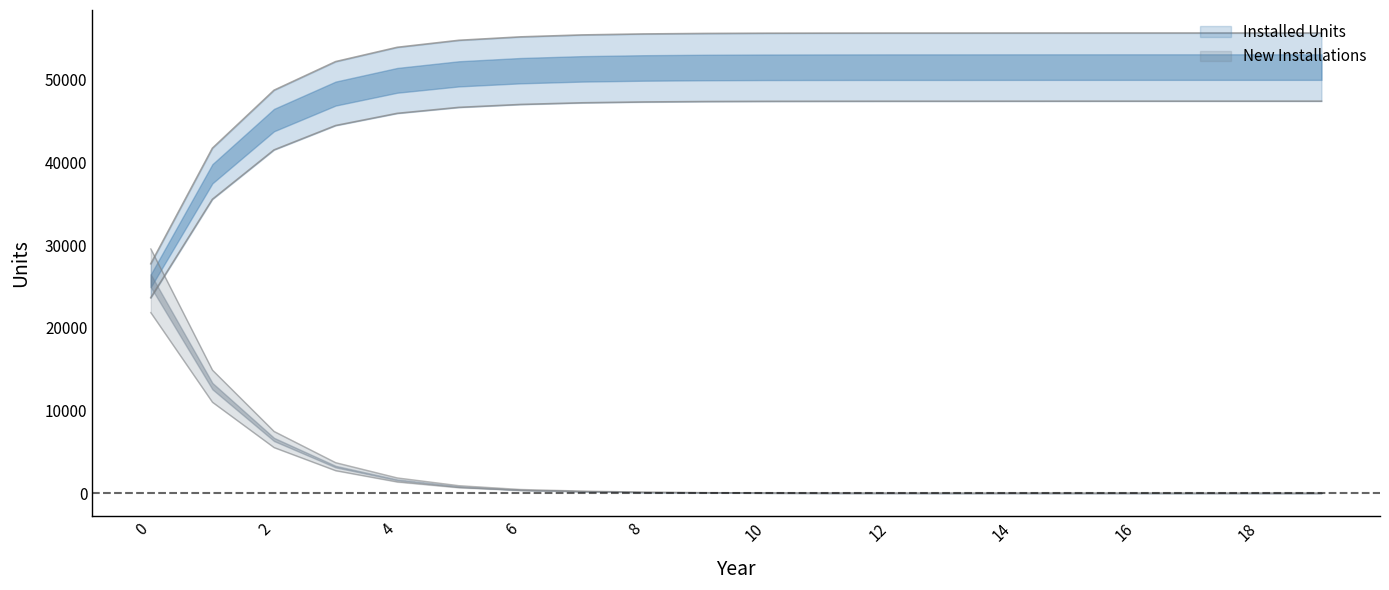

Reading left to right, what are all the values shown in this chart?

Installed Units: 0=27746.3	1=41725.8	2=48739.3	3=52202.9	4=53933.0	5=54780.8	6=55195.6	7=55431.0	8=55549.8	9=55609.2	10=55638.4	11=55648.1	12=55654.6	13=55655.6	14=55660.0	15=55662.1	16=55664.3	17=55664.3	18=55664.3	19=55664.3
New Installations: 0=29544.6	1=14885.6	2=7468.1	3=3688.0	4=1842.3	5=902.7	6=441.6	7=250.7	8=126.5	9=63.2	10=31.0	11=10.3	12=6.9	13=1.1	14=4.6	15=2.3	16=2.3	17=0.0	18=0.0	19=0.0